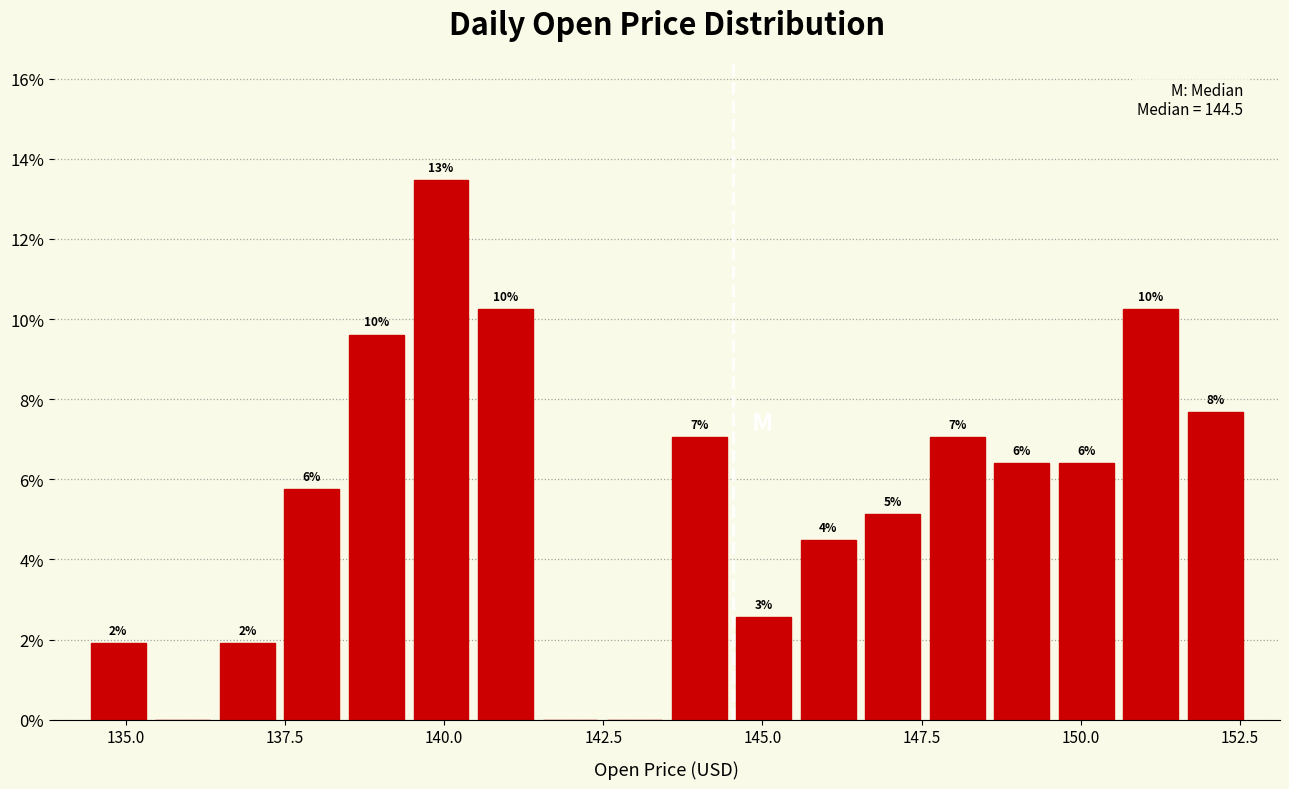

Around what value on the x-axis is the tallest bar? Give the approximate position of its centre, as read against the axis.

140.0